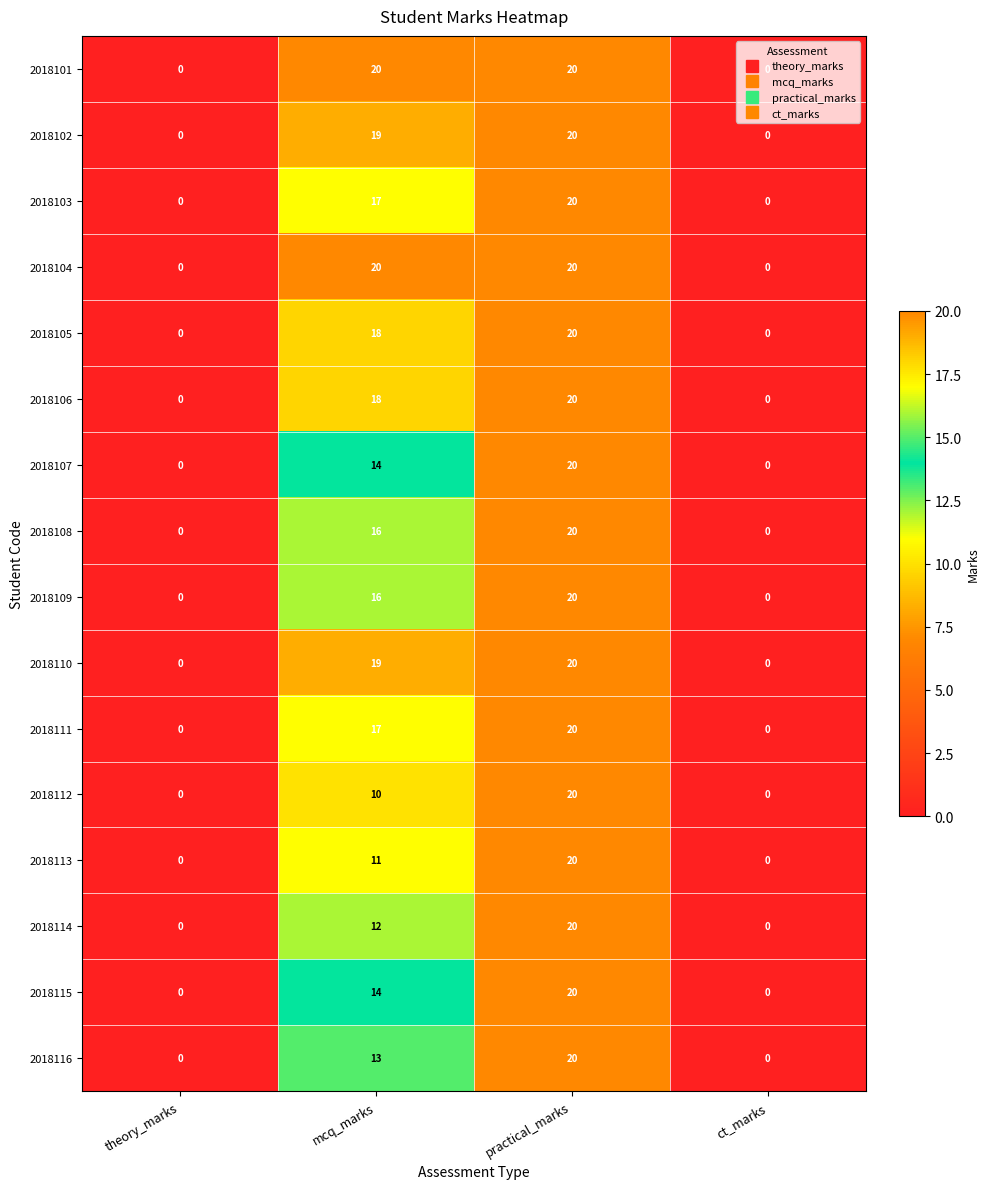

What is the spread (max minus min) of values at mcq_marks?

10